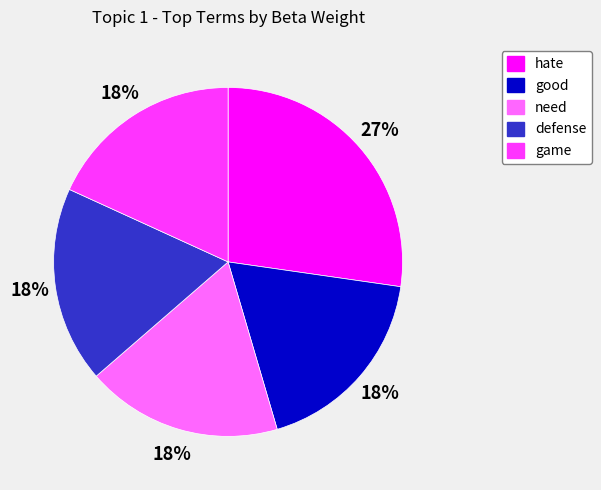

Which category has the biggest portion of the pie?

hate